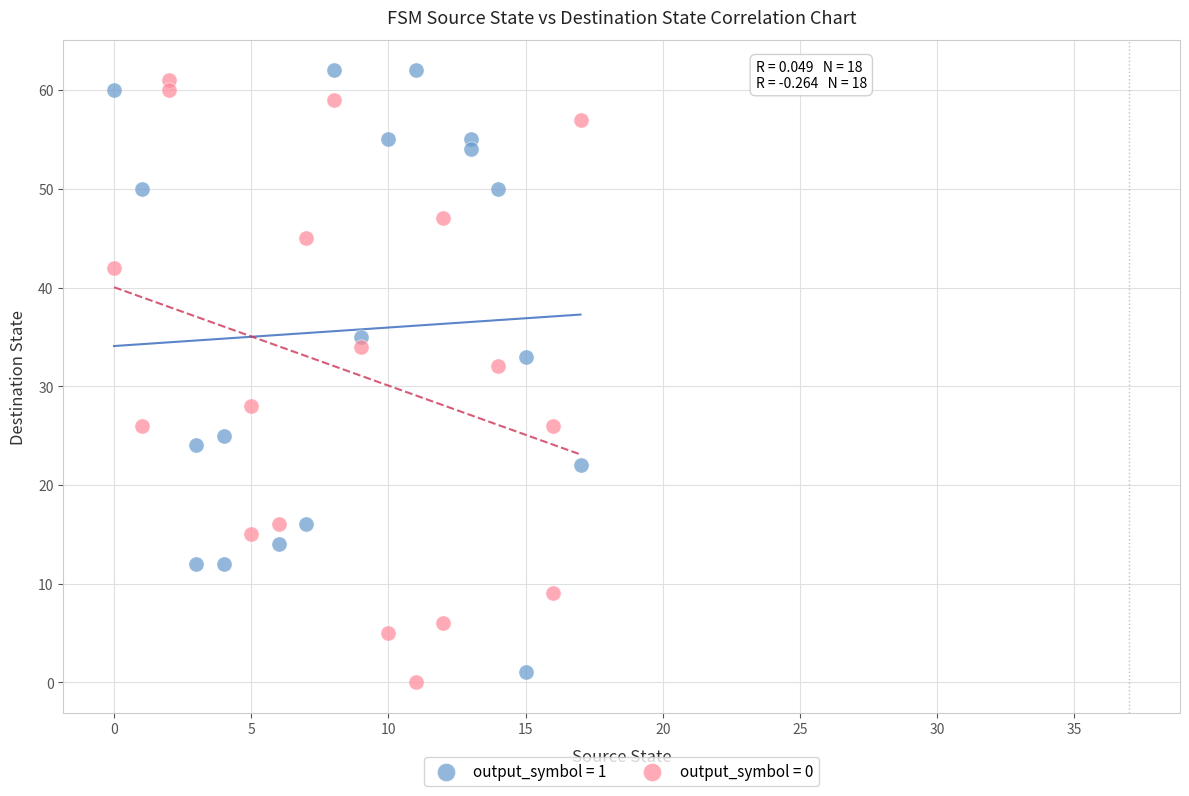

Which series reaches the minimum Y coordinate?

output_symbol = 0